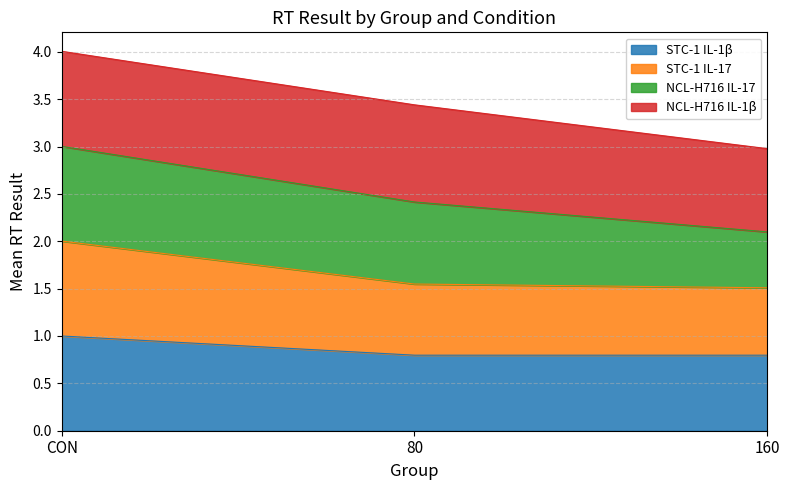

Which has a higher value, CON or 80?

CON